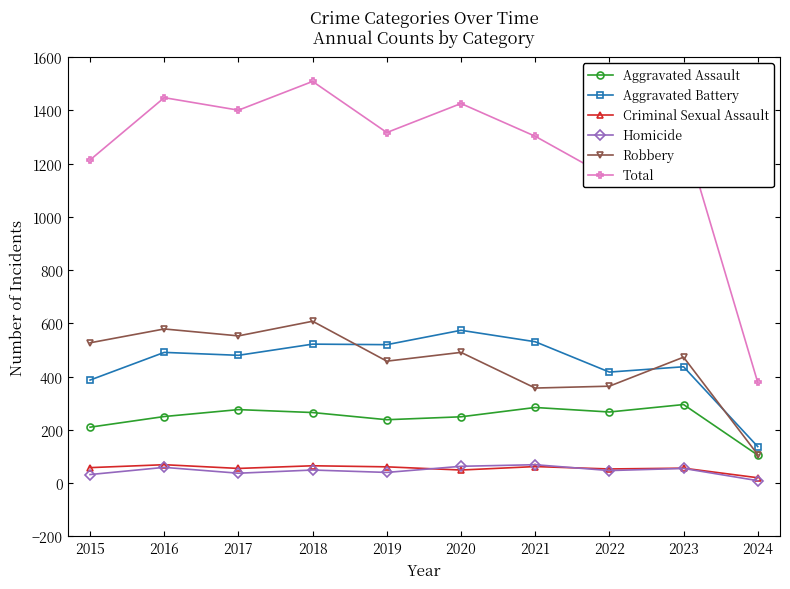

At which category does Homicide reach its first local peak?

2016